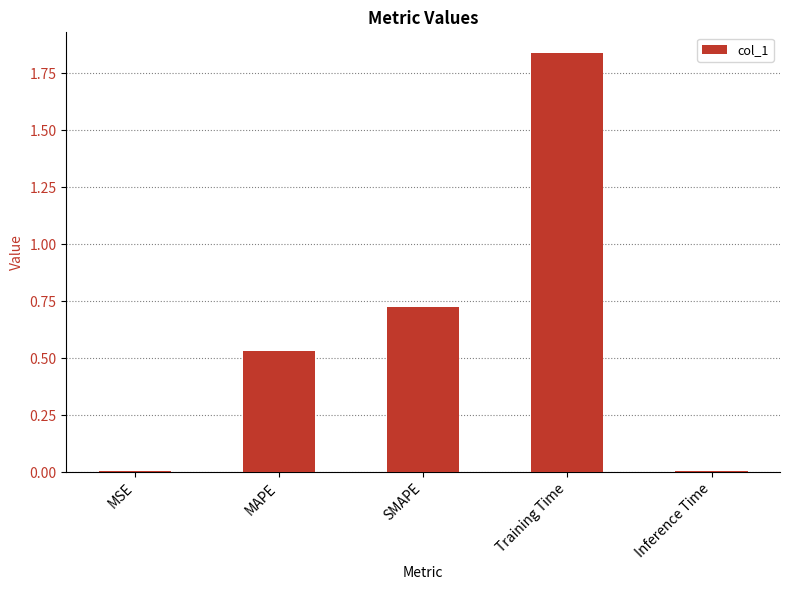

What is the average value?

0.6